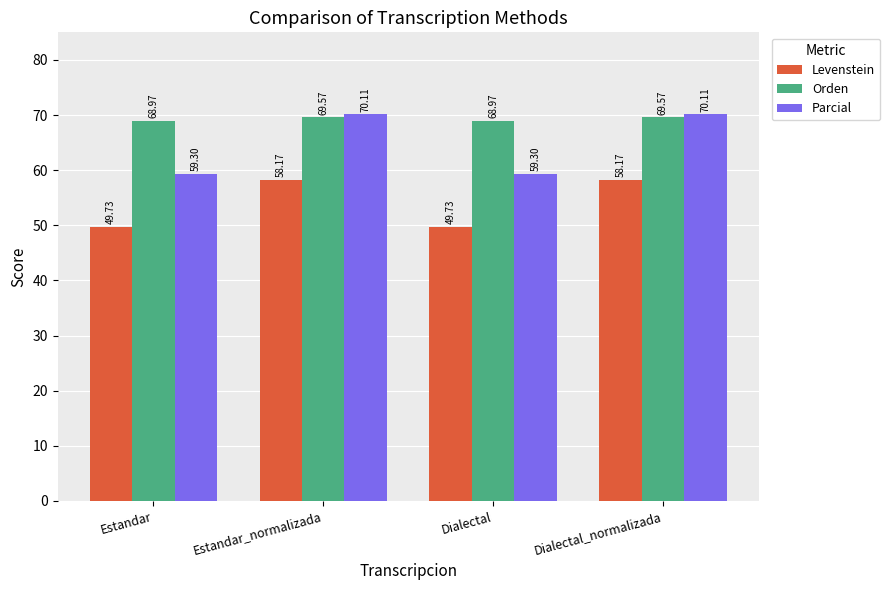

What are all the series names shown in the legend?

Levenstein, Orden, Parcial